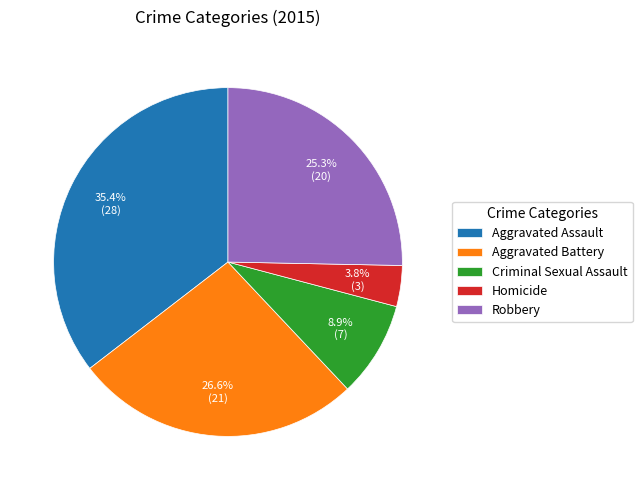

Rank the categories by value from highest to lowest.

Aggravated Assault, Aggravated Battery, Robbery, Criminal Sexual Assault, Homicide